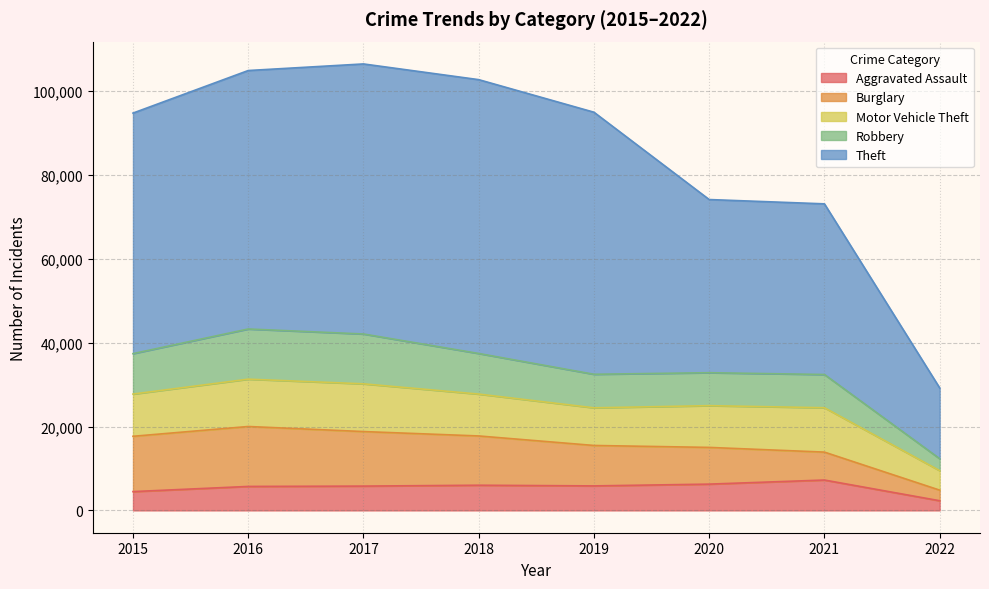

Is it true that Aggravated Assault equals 3702 at 2018?

False